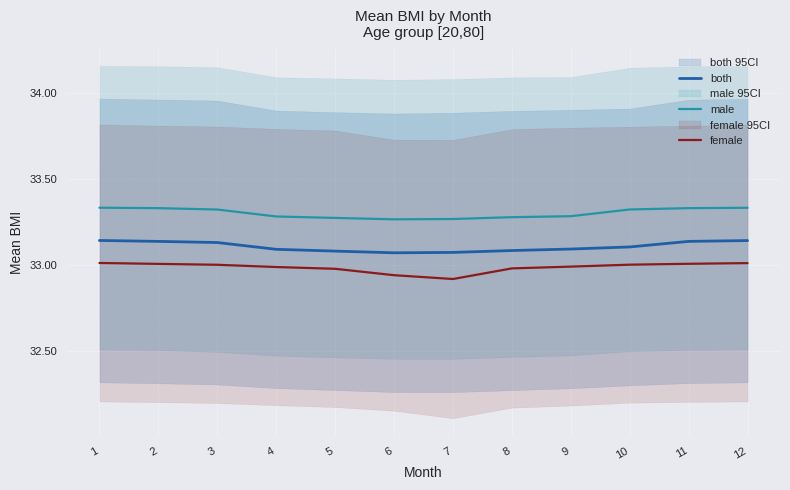

Does the chart have visible grid lines?

Yes